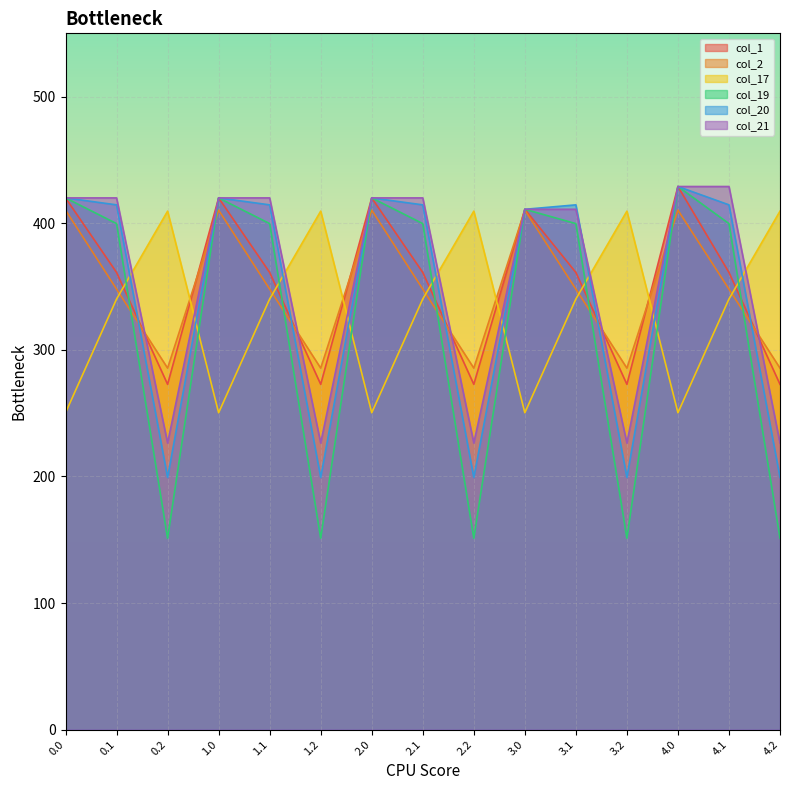

What position from the right is 3.0?

6